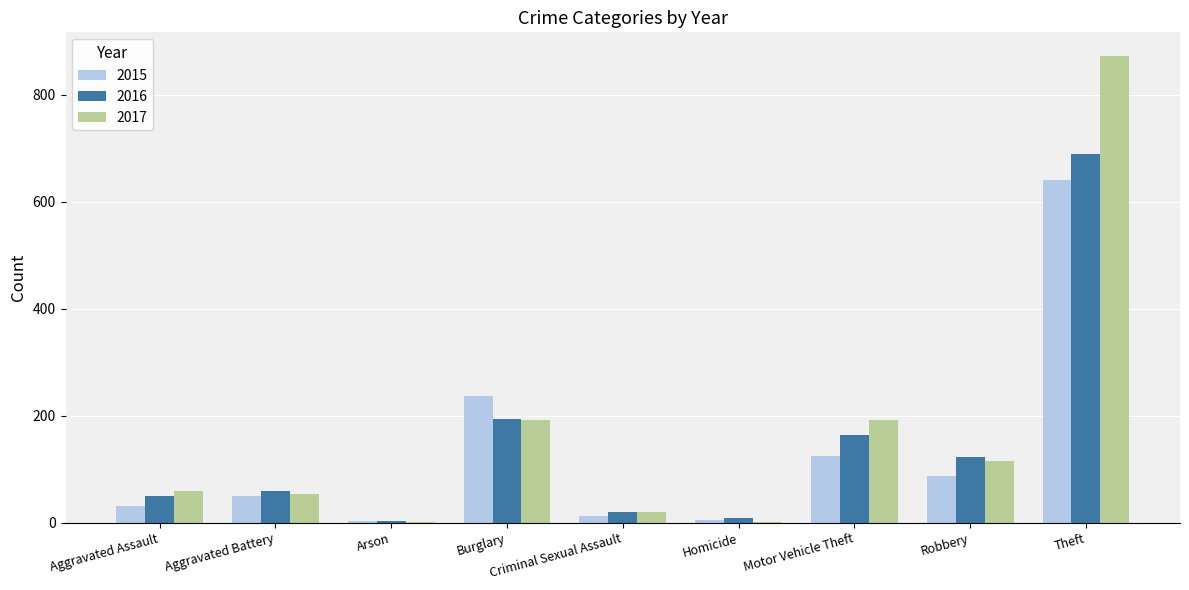

What is the total value across all series at Burglary?

622